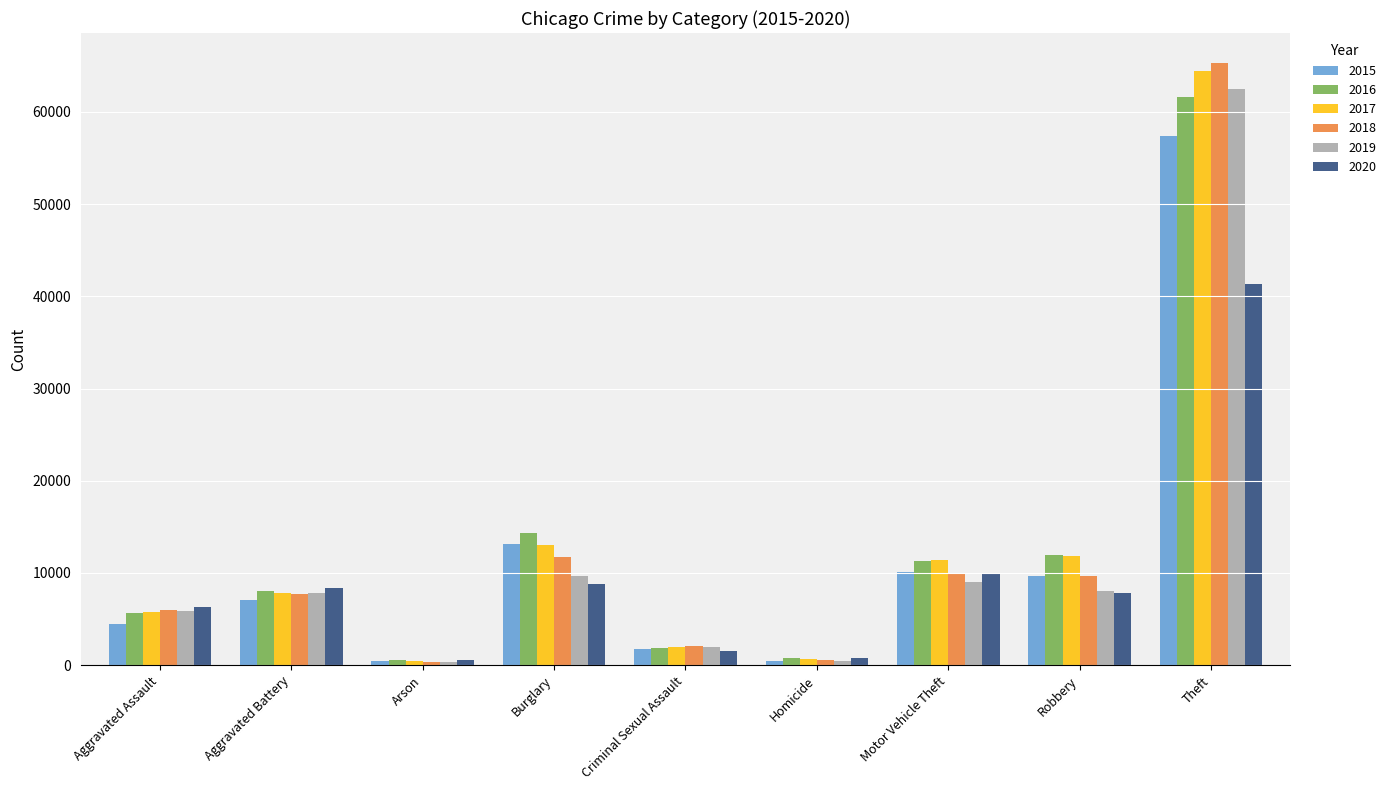

What is the lowest value of the 2019 series?

376